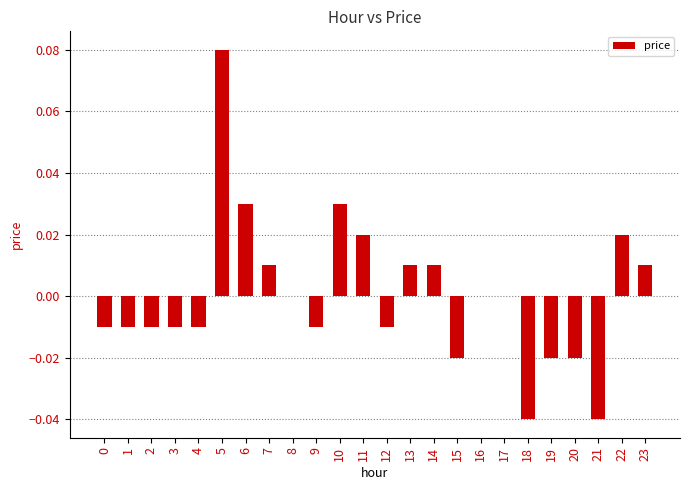

Count the number of data series in this chart.

1